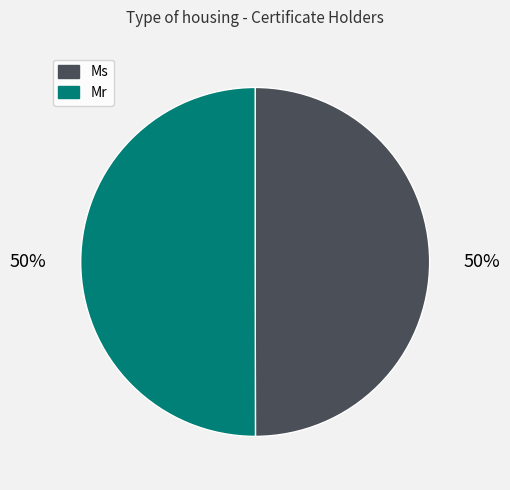

How many slices are in this pie chart?

2